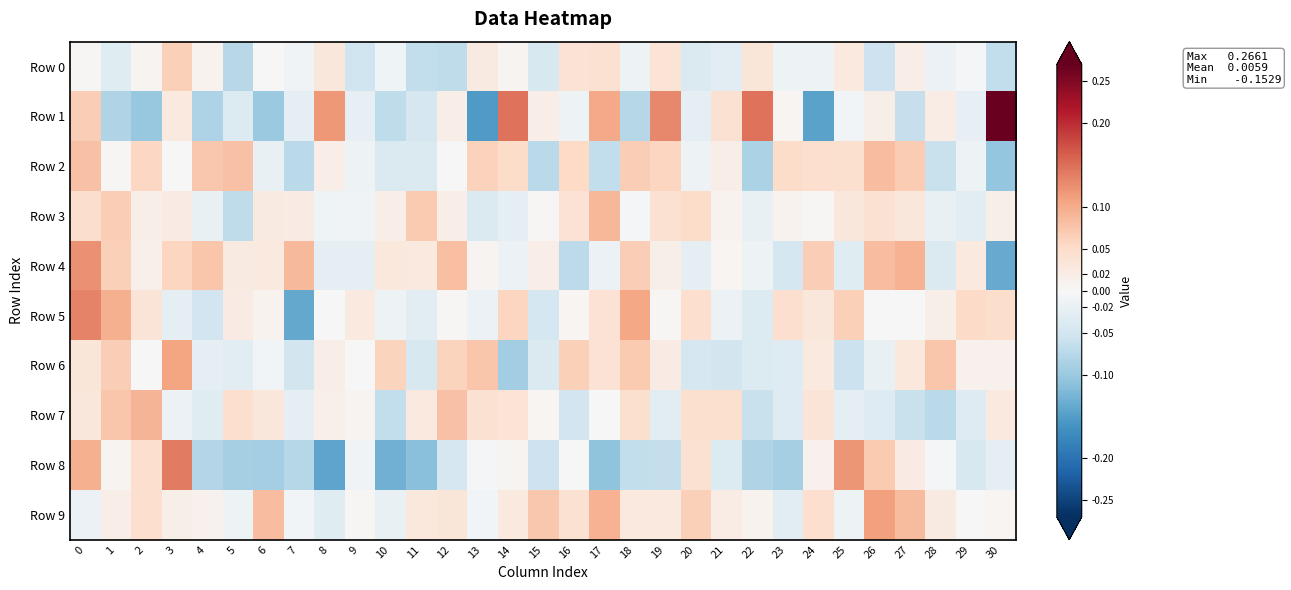

Which label corresponds to the largest value in the chart?

30